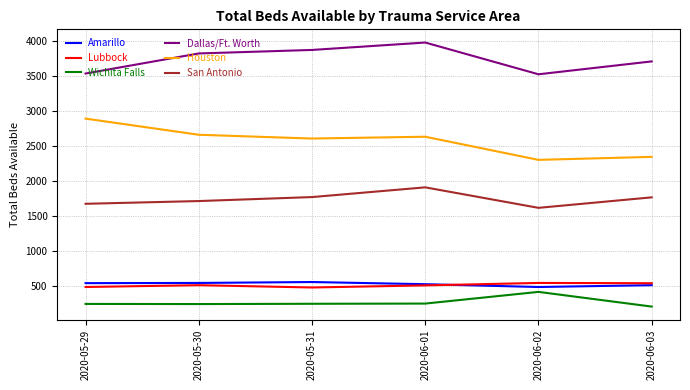

The value of Houston at 2020-05-31 is 4602. True or false?

False